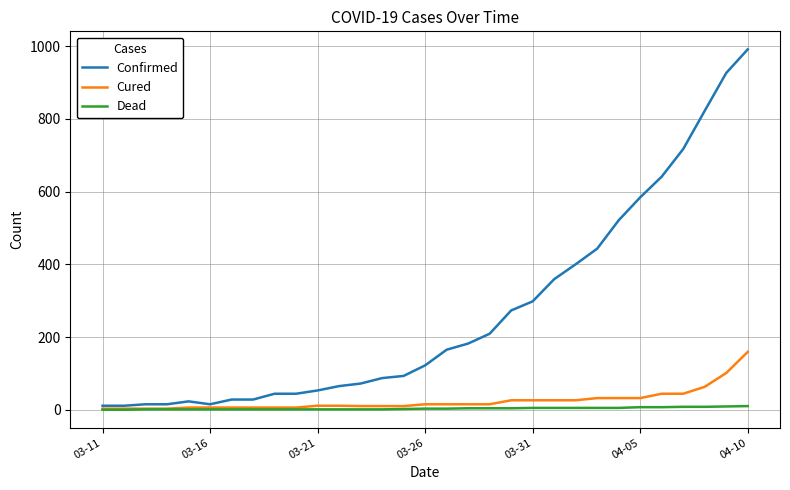

What is the highest value of the Confirmed series?

991